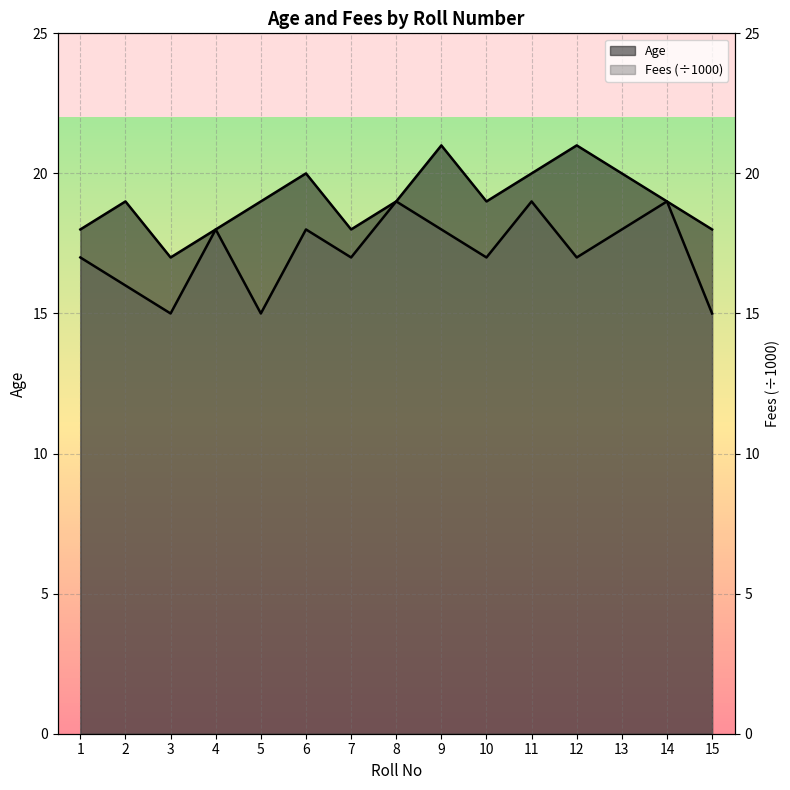

Which series has the widest spread of values?

Age